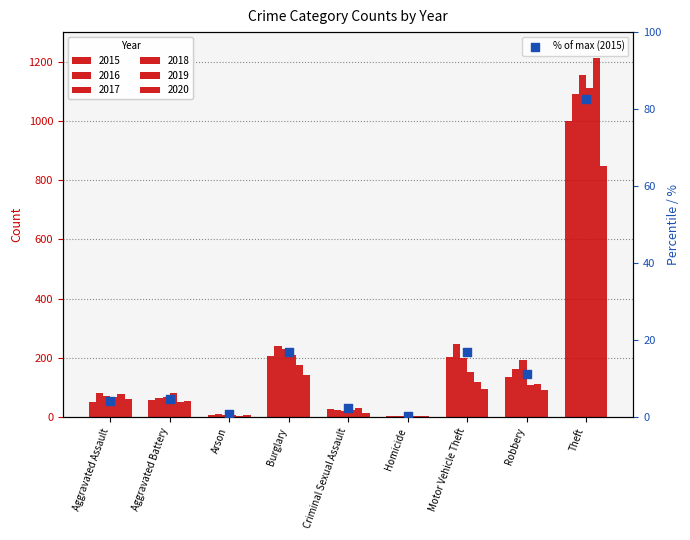

Which has a higher value, Aggravated Assault or Homicide?

Aggravated Assault